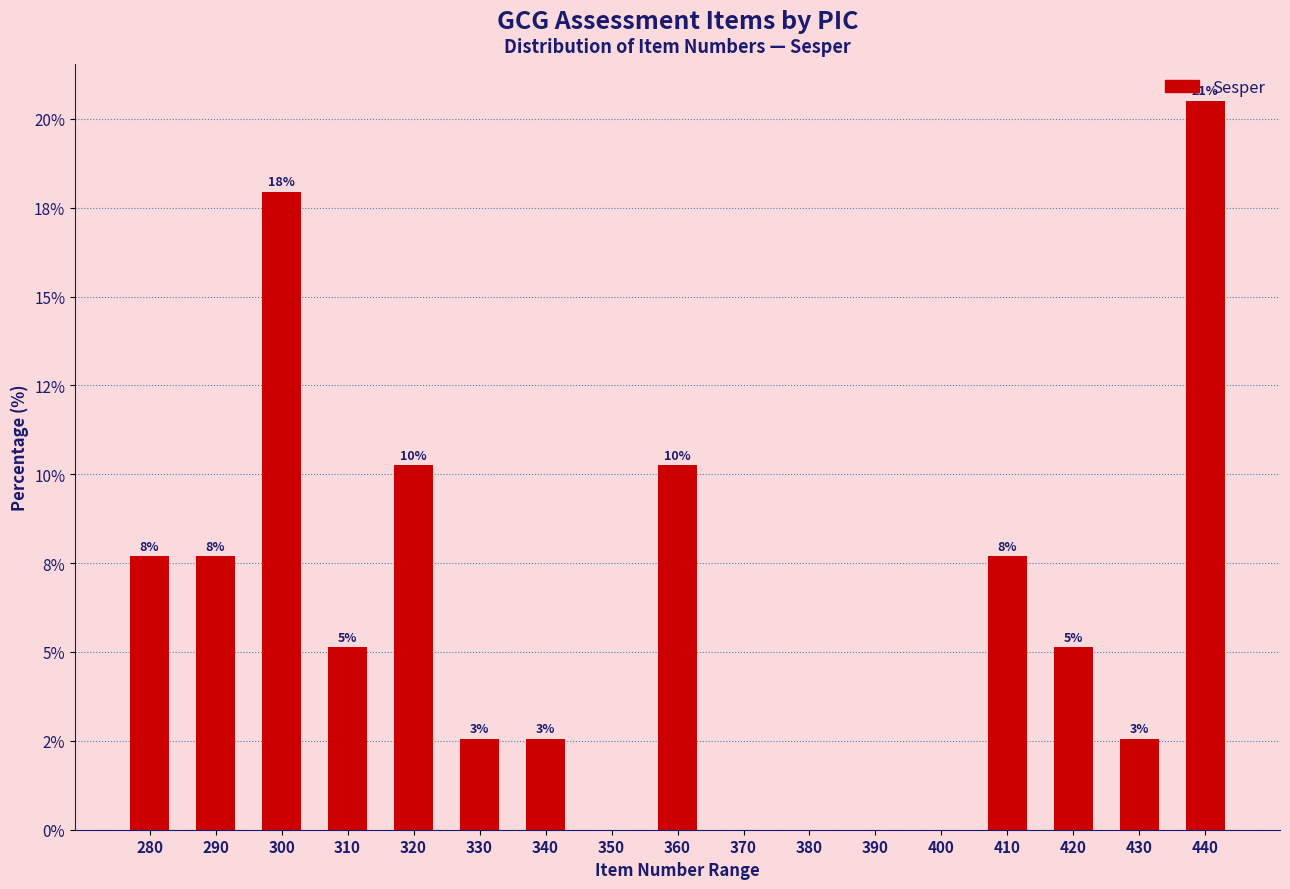

How many values are above zero?

12